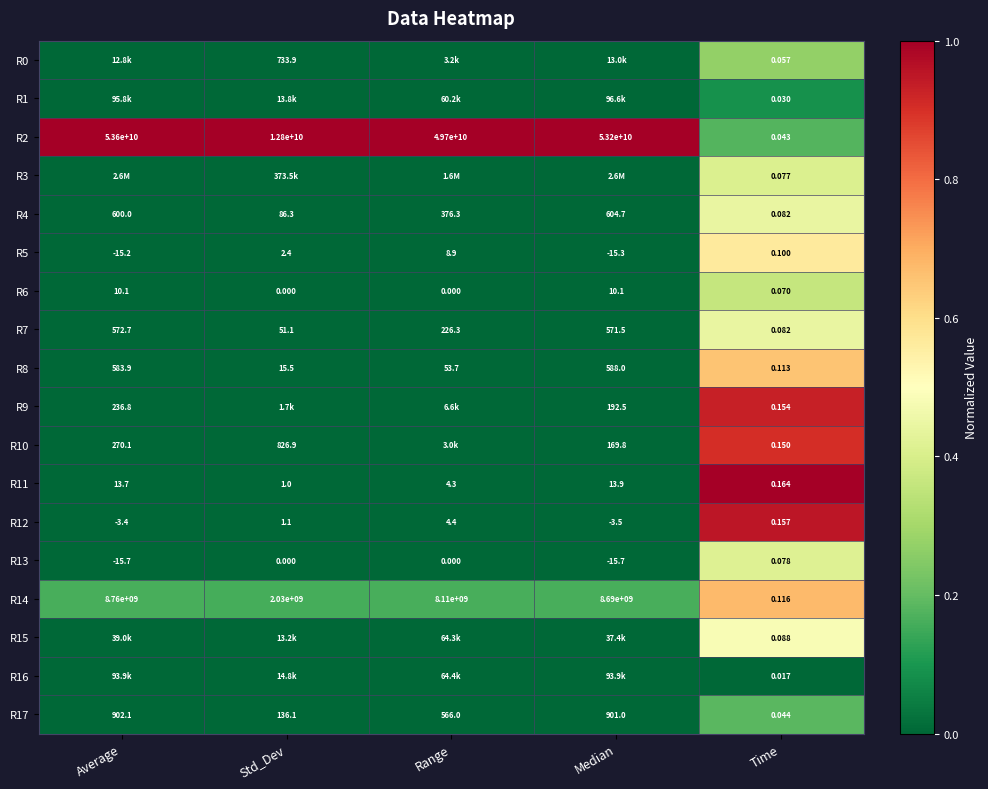

How many data points does each series have?

5